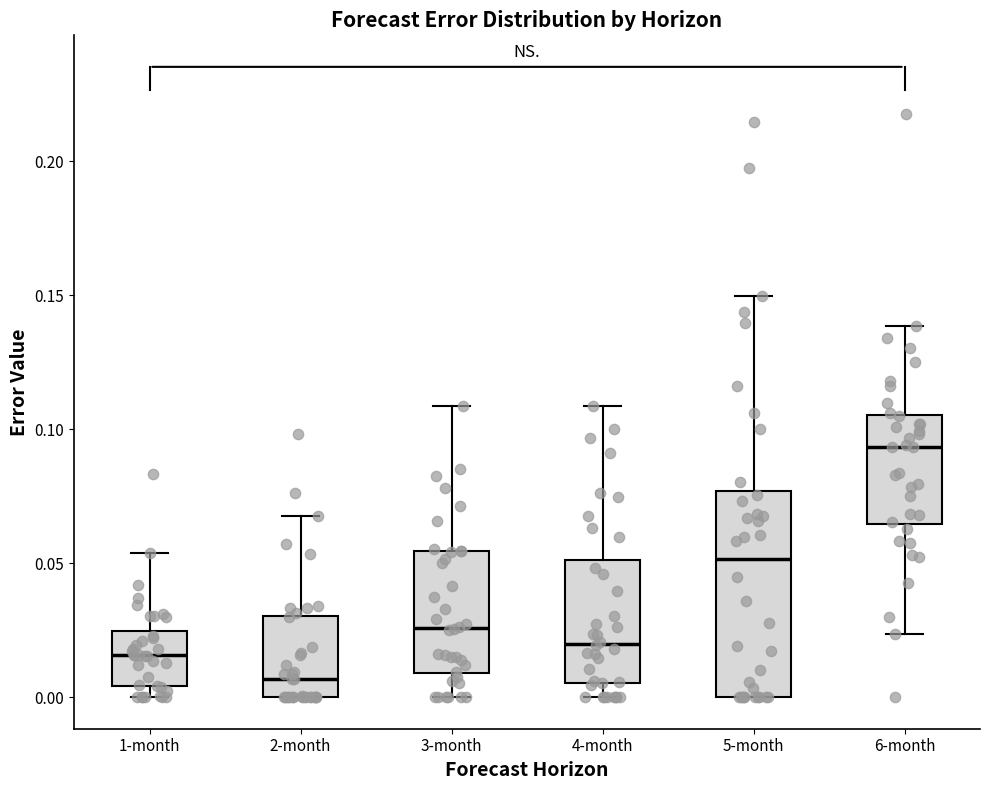

Which box's median line is the lowest?

2-month